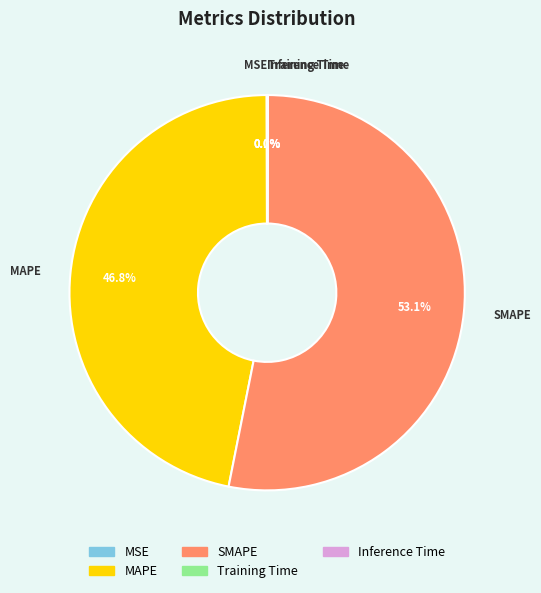

Which slice is the largest?

SMAPE